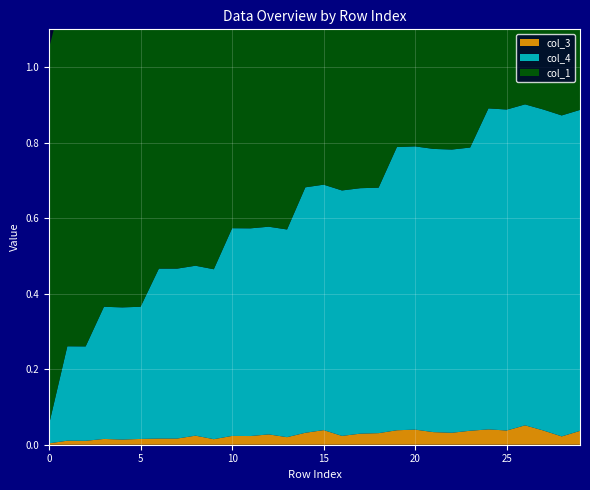

Reading left to right, what are all the values shown in this chart?

col_1: 1.0	1.0	1.0	1.0	1.0	1.0	1.0	1.0	1.0	1.0	1.0	1.0	1.0	1.0	1.0	1.0	0.9	1.0	1.0	0.9	0.9	1.0	0.9	1.0	0.9	1.0	0.9	0.9	0.9	0.9
col_3: 0.0	0.0	0.0	0.0	0.0	0.0	0.0	0.0	0.0	0.0	0.0	0.0	0.0	0.0	0.0	0.0	0.0	0.0	0.0	0.0	0.0	0.0	0.0	0.0	0.0	0.0	0.1	0.0	0.0	0.0
col_4: 0.1	0.2	0.2	0.3	0.3	0.3	0.5	0.5	0.5	0.5	0.6	0.6	0.6	0.6	0.7	0.7	0.7	0.7	0.7	0.8	0.8	0.8	0.8	0.8	0.8	0.8	0.8	0.8	0.8	0.8